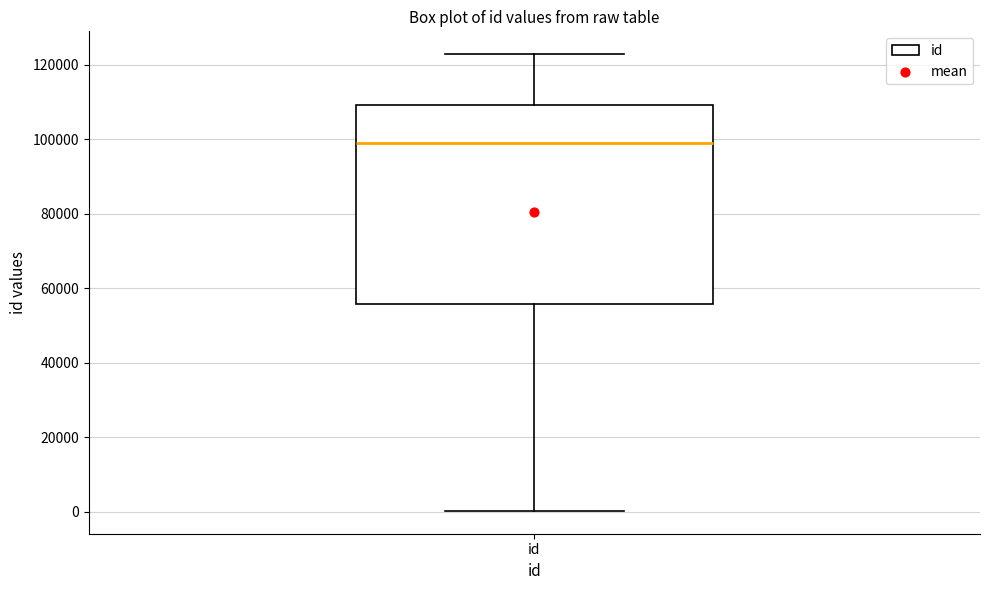

Where does the upper whisker of the box for id end on the y-axis? The values are not printed on the chart, so give them approximately, as read against the axis.

122000